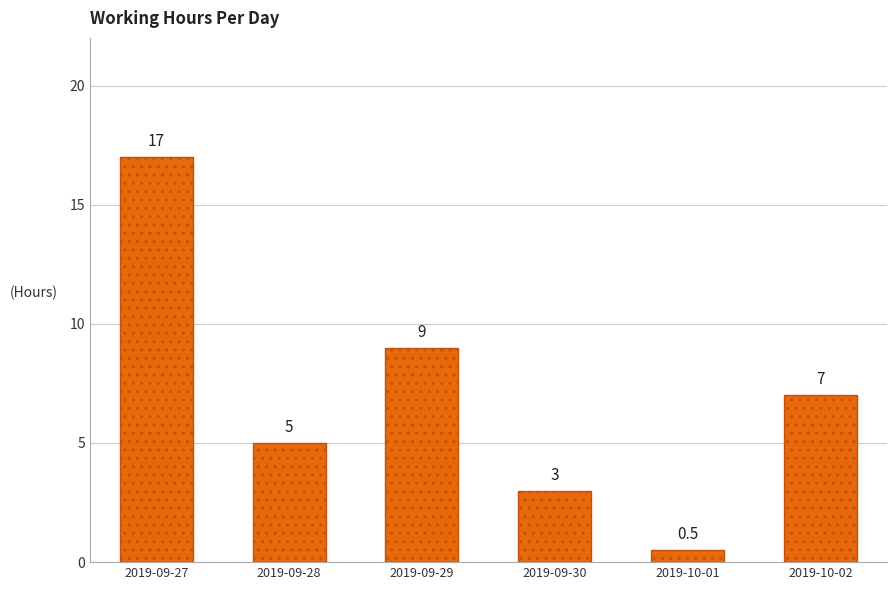

How many data points are less than 7?

3